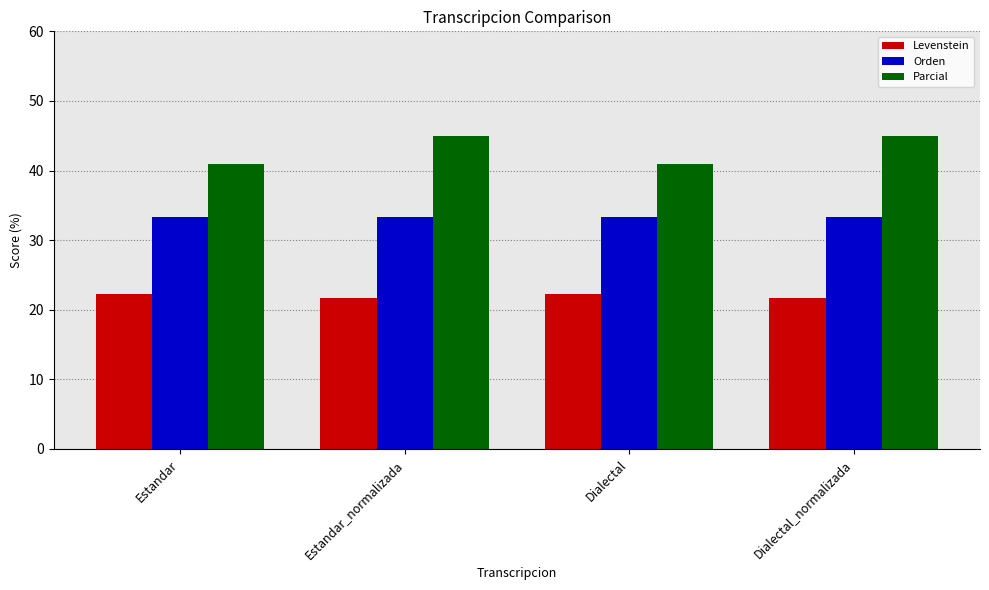

The value of Parcial at Estandar is 64.3. True or false?

False